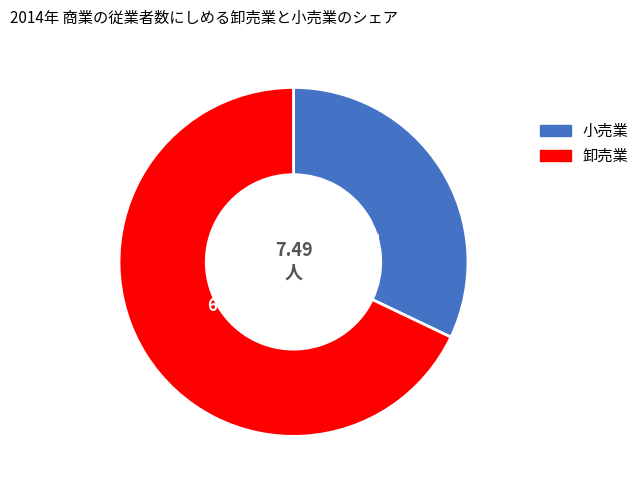

Is there any slice that represents more than half of the pie?

Yes